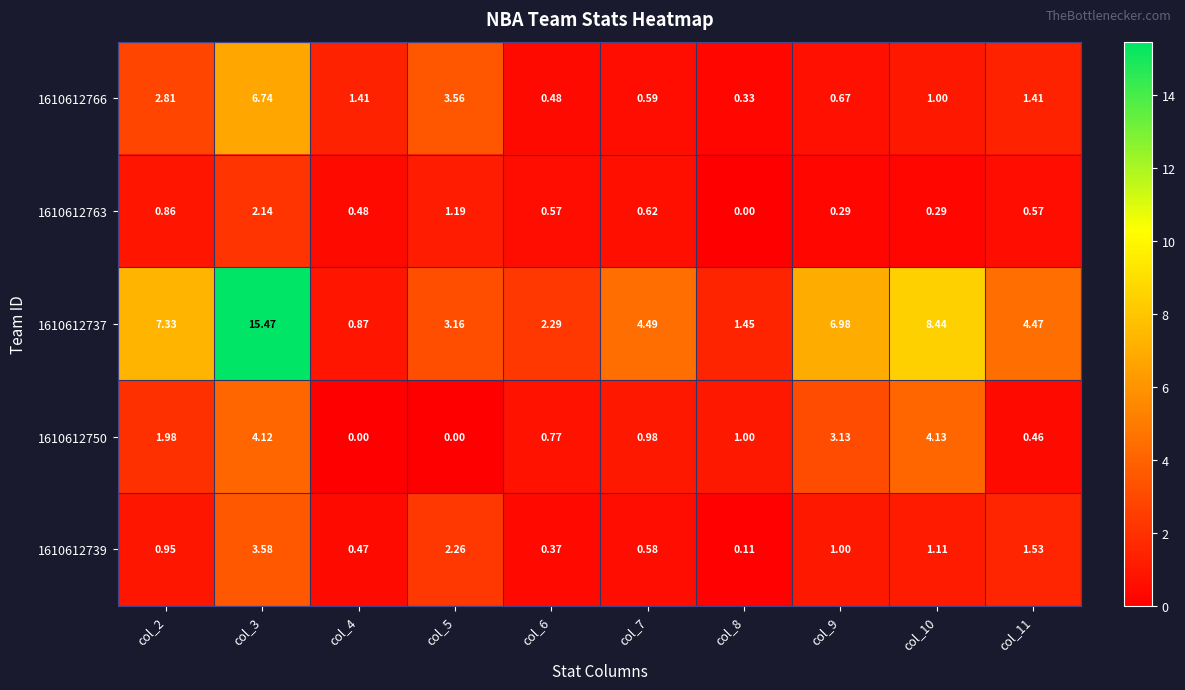

What is the total value across all series at col_8?

2.9